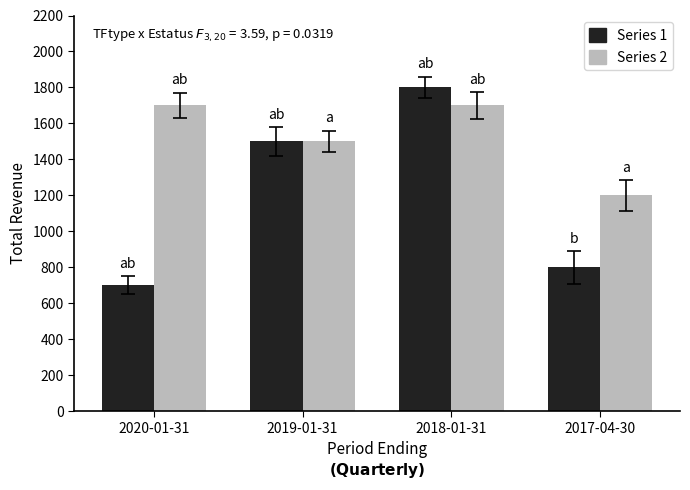

Which series has the largest total across all categories?

Series 2